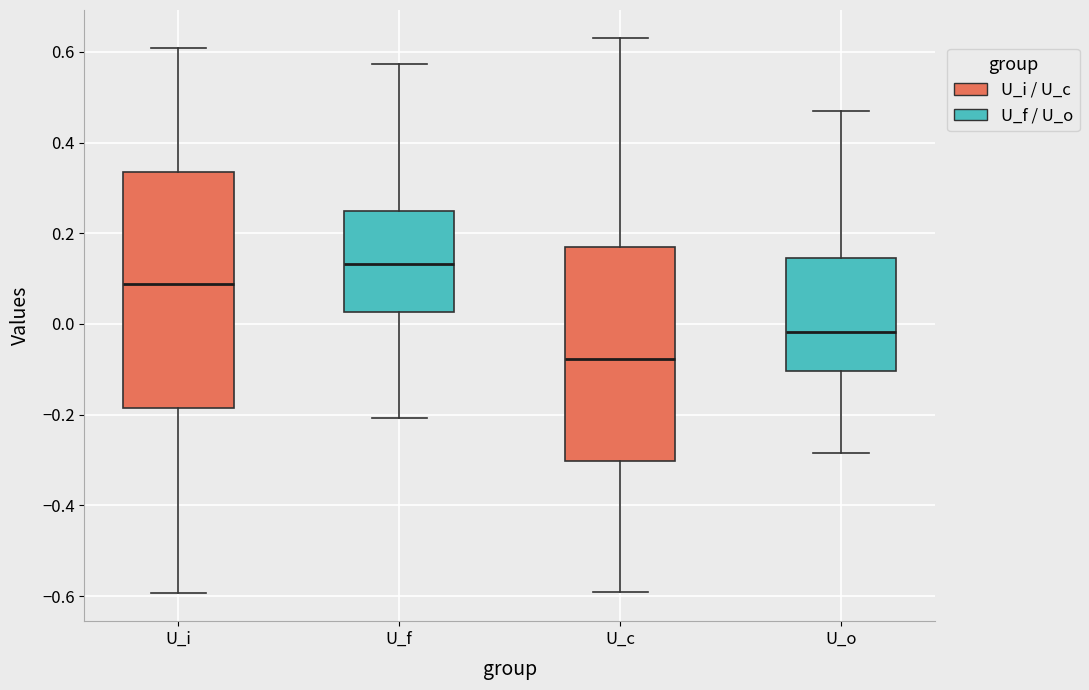

Reading left to right, read every box against the y-axis: the position of its median line, the range the box covers, and the ends of its whiskers. The values are not printed on the chart, so give them approximately, as read against the axis.

U_i: median 0.08, box -0.18 to 0.34, whiskers -0.60 to 0.60
U_f: median 0.14, box 0.02 to 0.24, whiskers -0.20 to 0.58
U_c: median -0.08, box -0.30 to 0.16, whiskers -0.60 to 0.64
U_o: median -0.02, box -0.10 to 0.14, whiskers -0.28 to 0.48